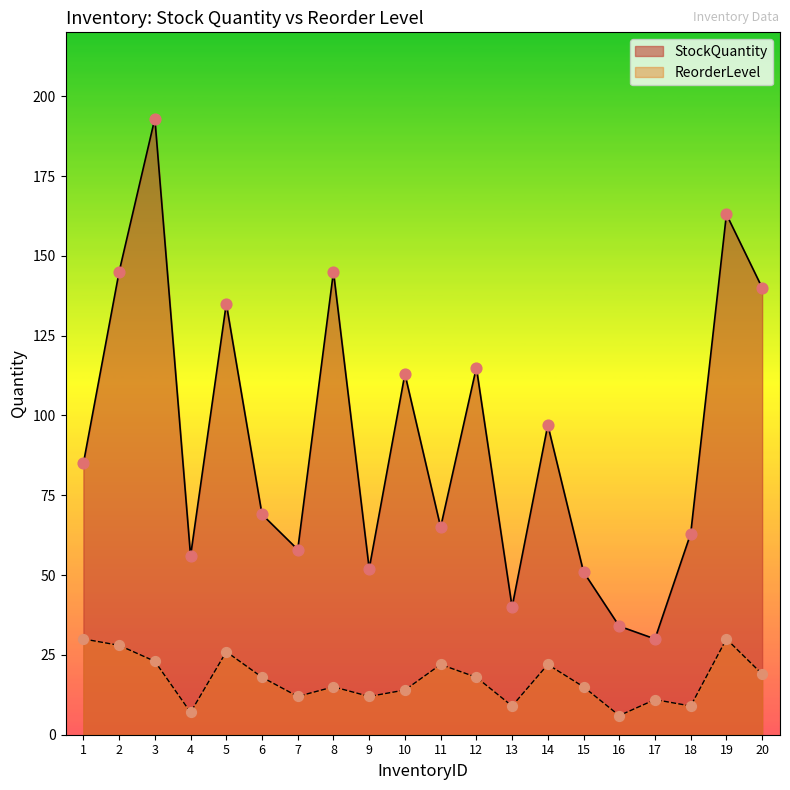

At which category is the sum across all series the highest?

3